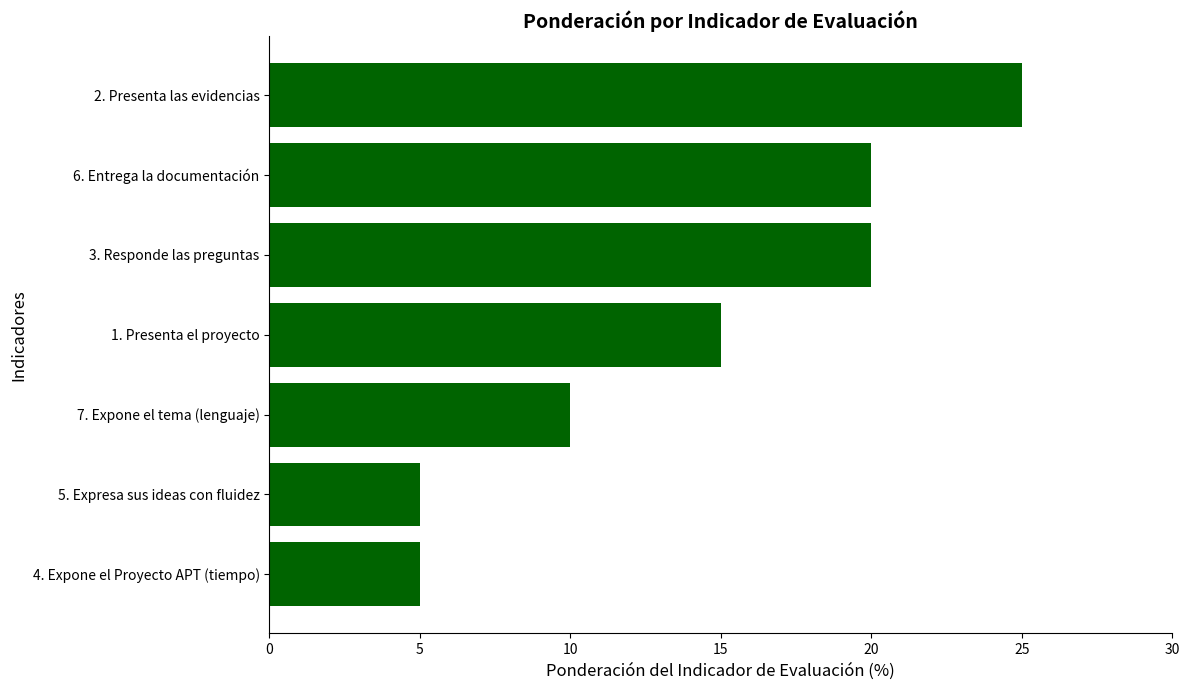

What is the change in value from 7. Expone el tema (lenguaje) to 6. Entrega la documentación?

+10